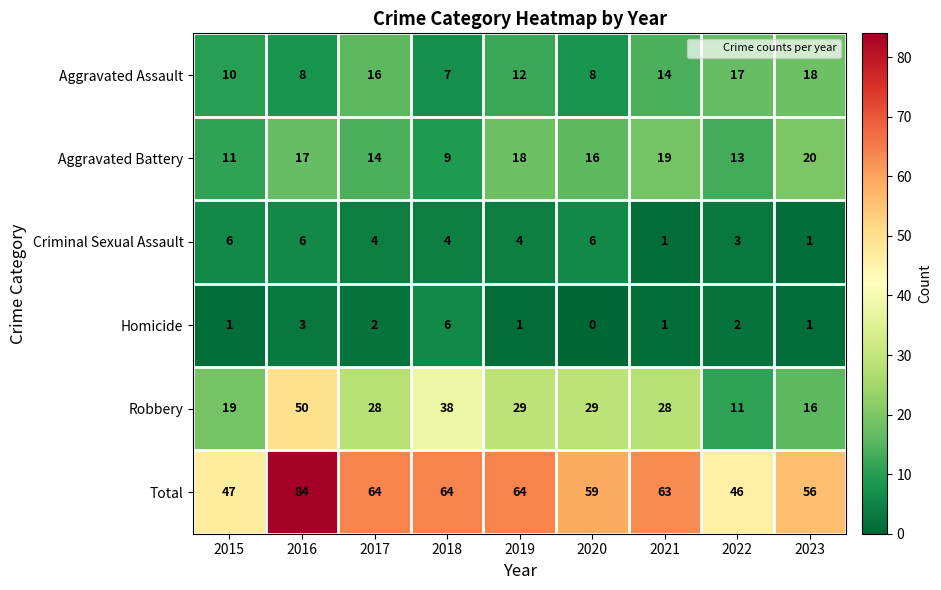

At how many categories does at least one series exceed 44?

9